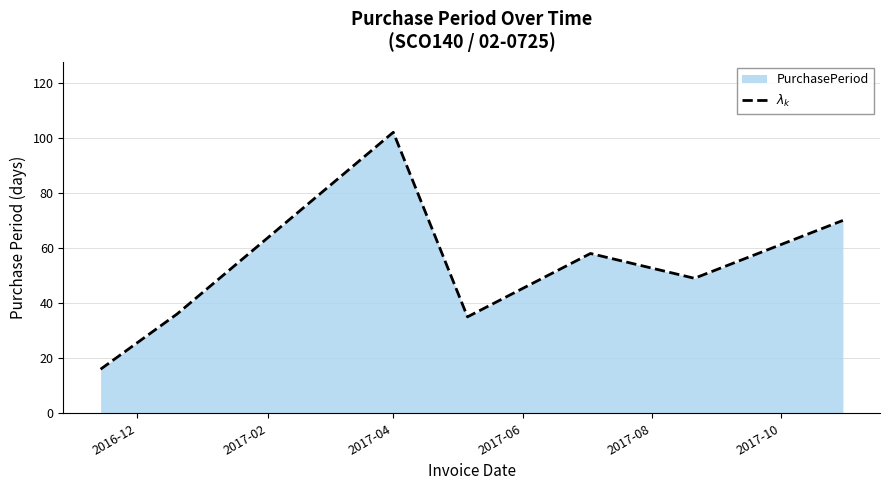

Does the chart display data point markers on the line(s)?

No